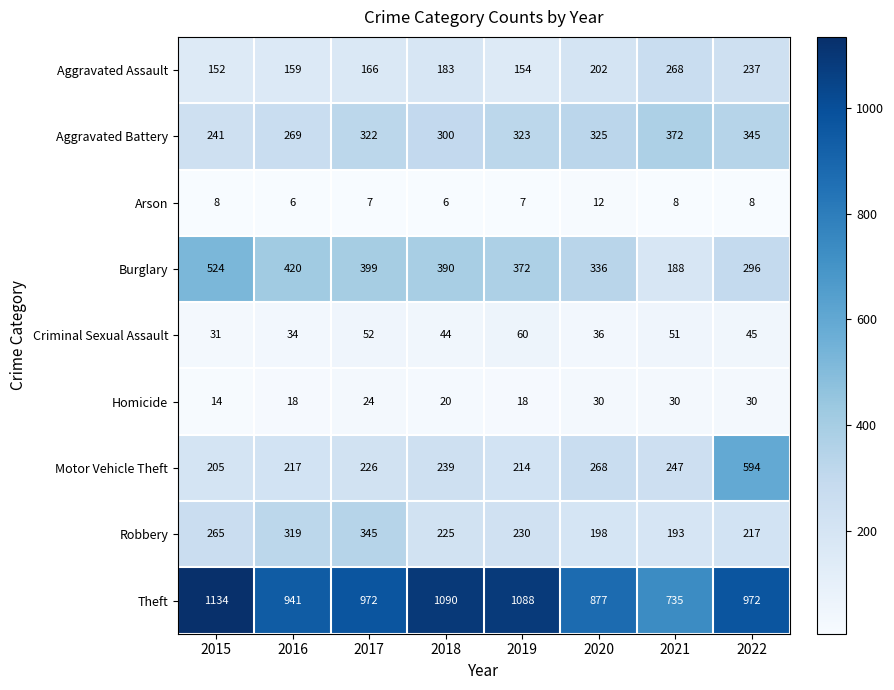

What value does the Theft series have at 2016, to the nearest 50?

950